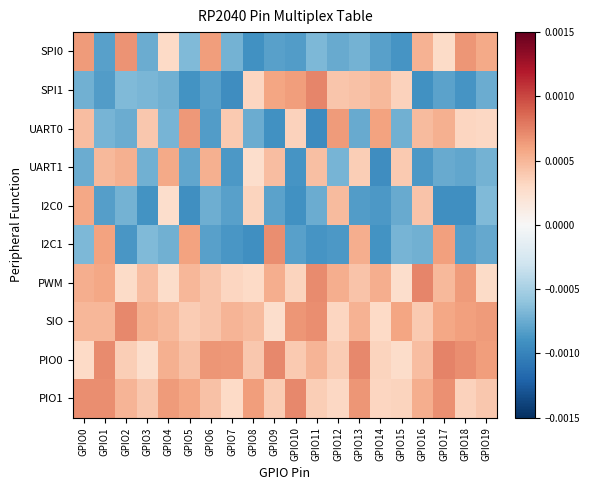

Which series changed the most between GPIO5 and GPIO14?

I2C1